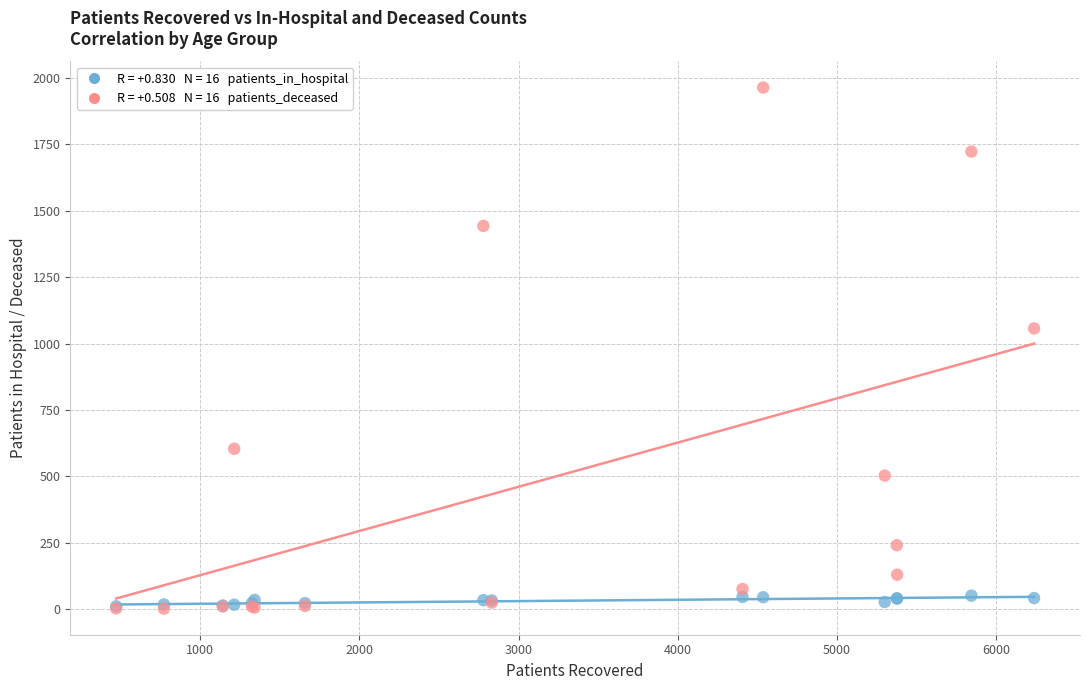

Across all series, what Y value is closest to 983?

1057